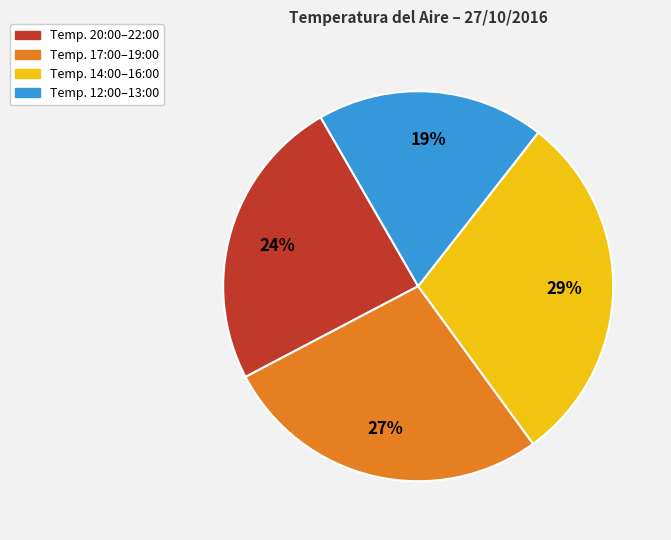

True or false: Temp. 14:00–16:00 accounts for 17% of the total.

False